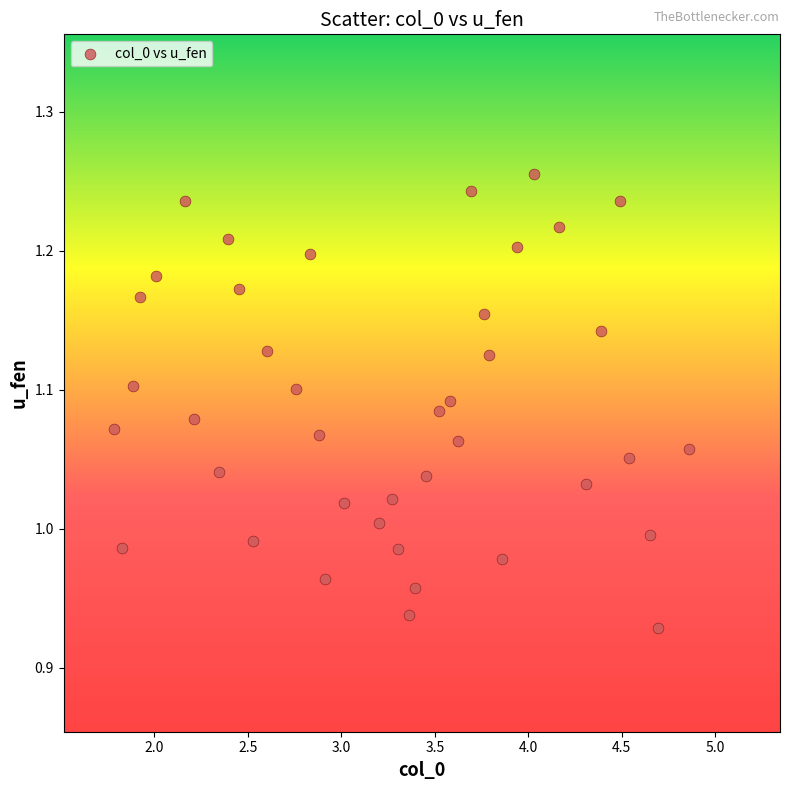

What is the range of X values (max minus min)?

3.1